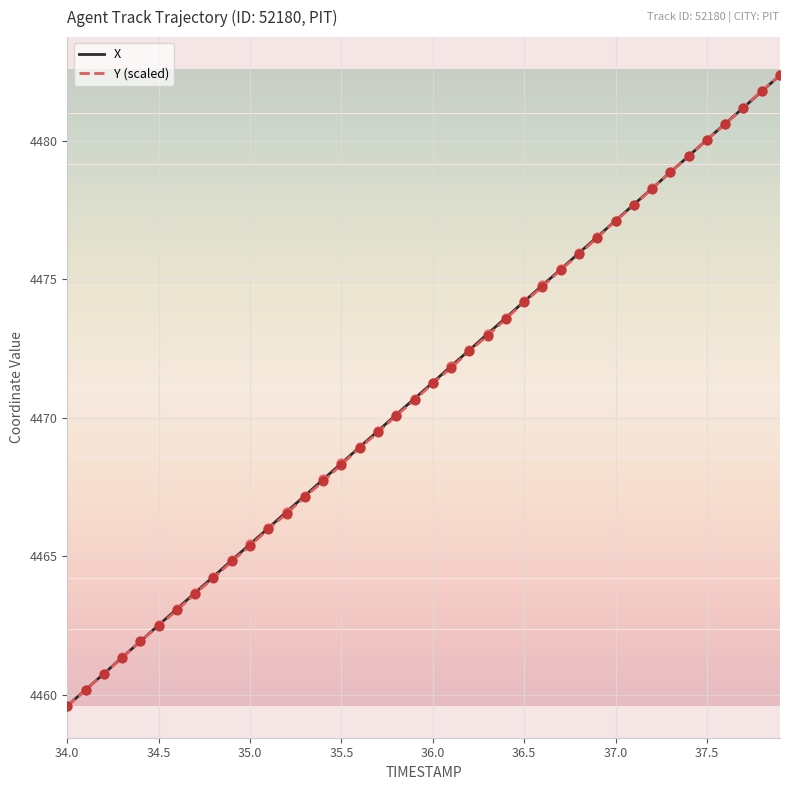

What is the minimum value for X?

4459.6